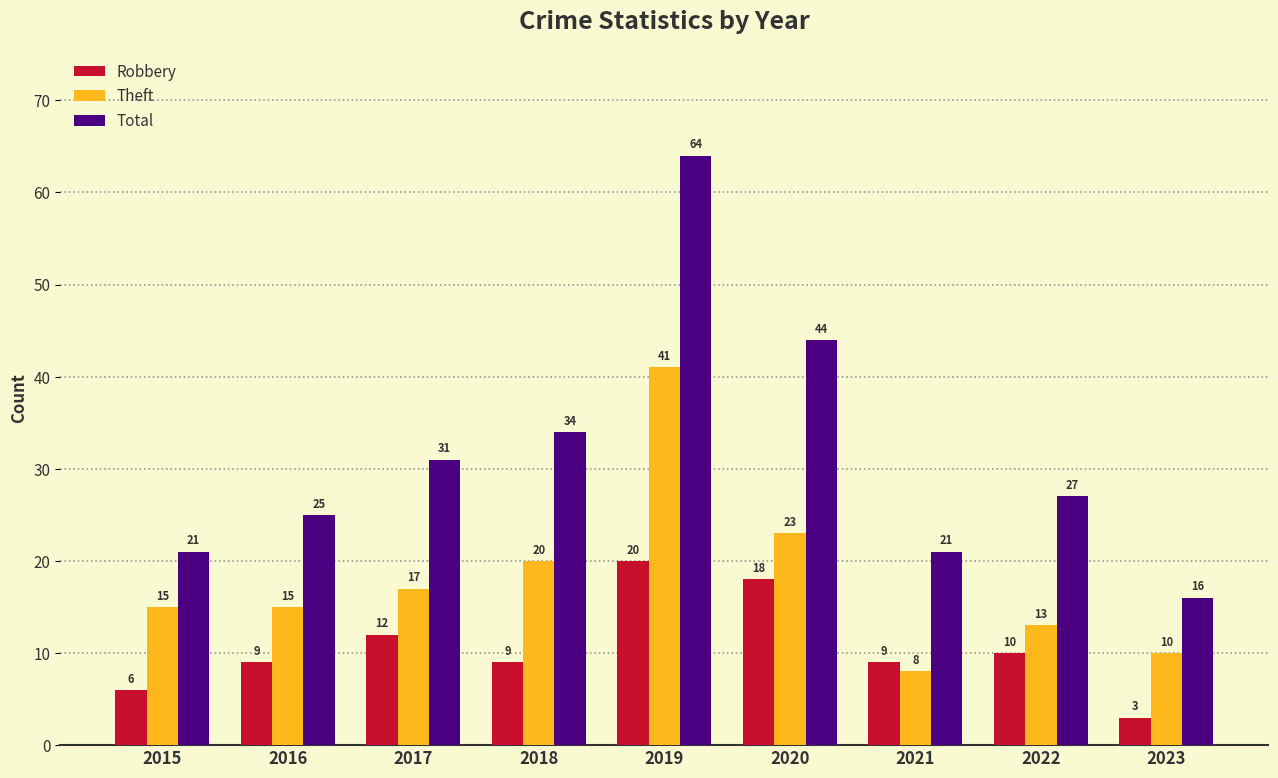

What is the spread (max minus min) of values at 2017?

19